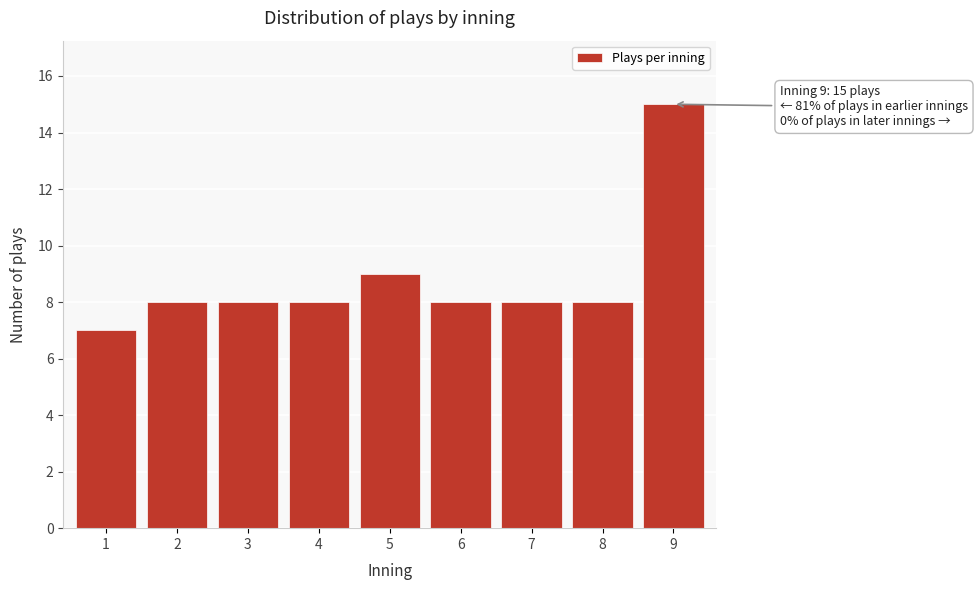

Reading left to right, list all the values displayed in this chart.

1=7	2=8	3=8	4=8	5=9	6=8	7=8	8=8	9=15